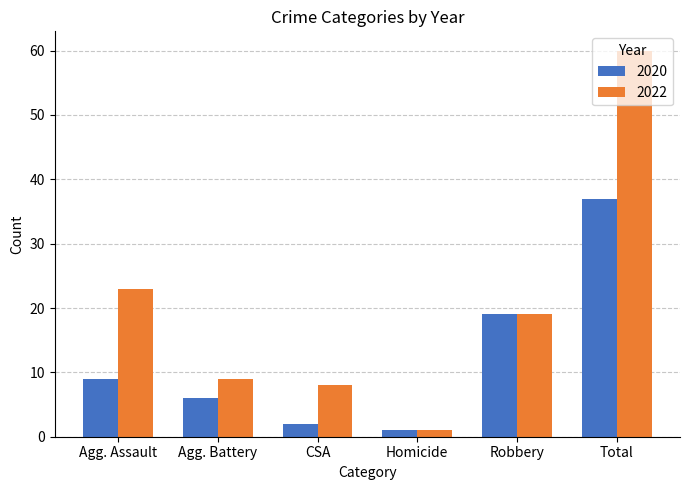

How many bars are there in each group?

2